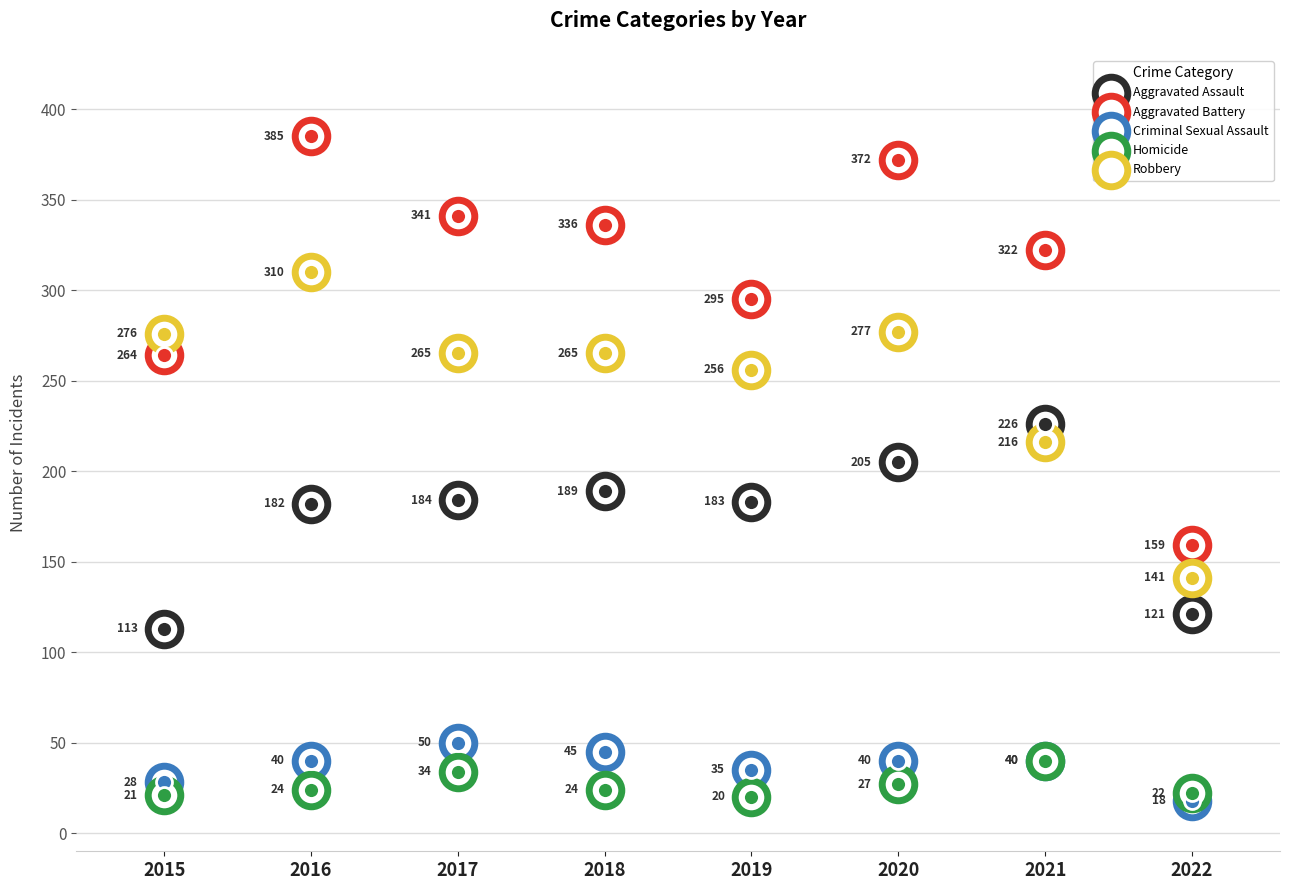

What is the total value across all series at 2015?

702